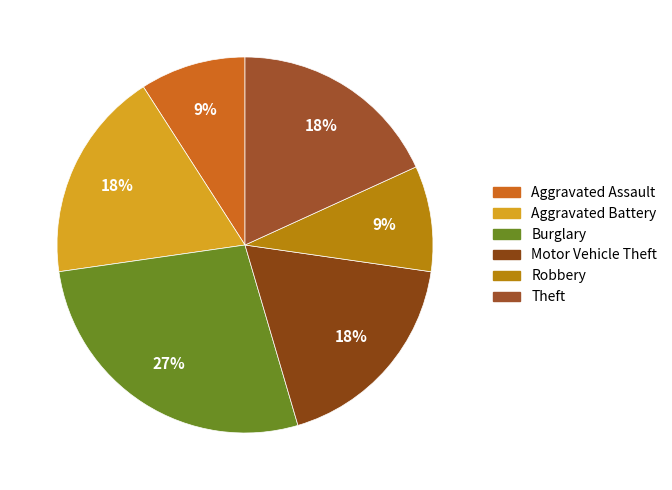

Is it true that Theft is 28% of the pie?

False